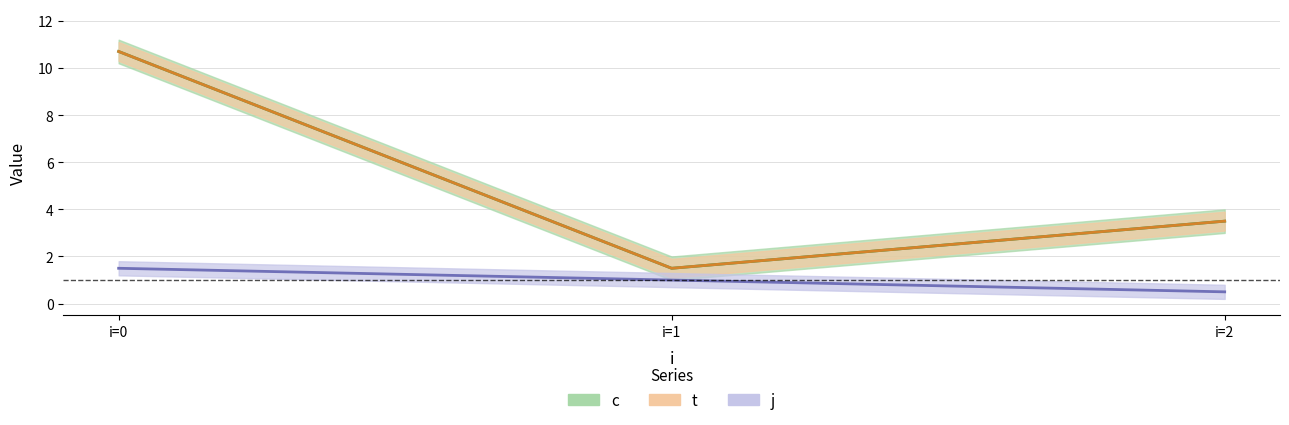

Which series changed the most between 0 and 2?

c